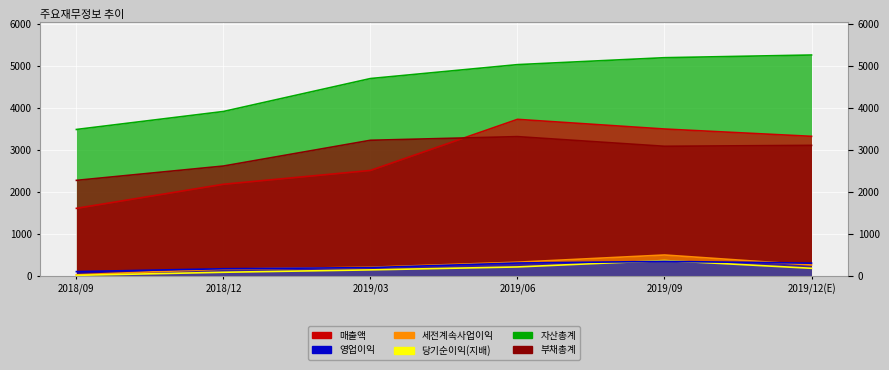

Is it true that 세전계속사업이익 equals 160 at 2018/12?

True